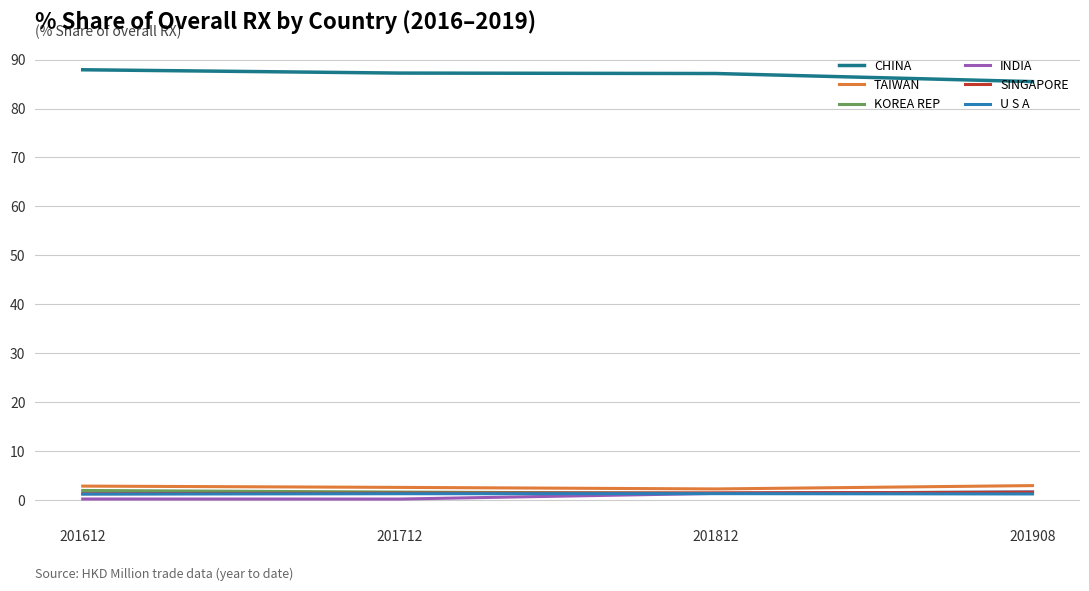

What is the greatest value displayed?

87.9